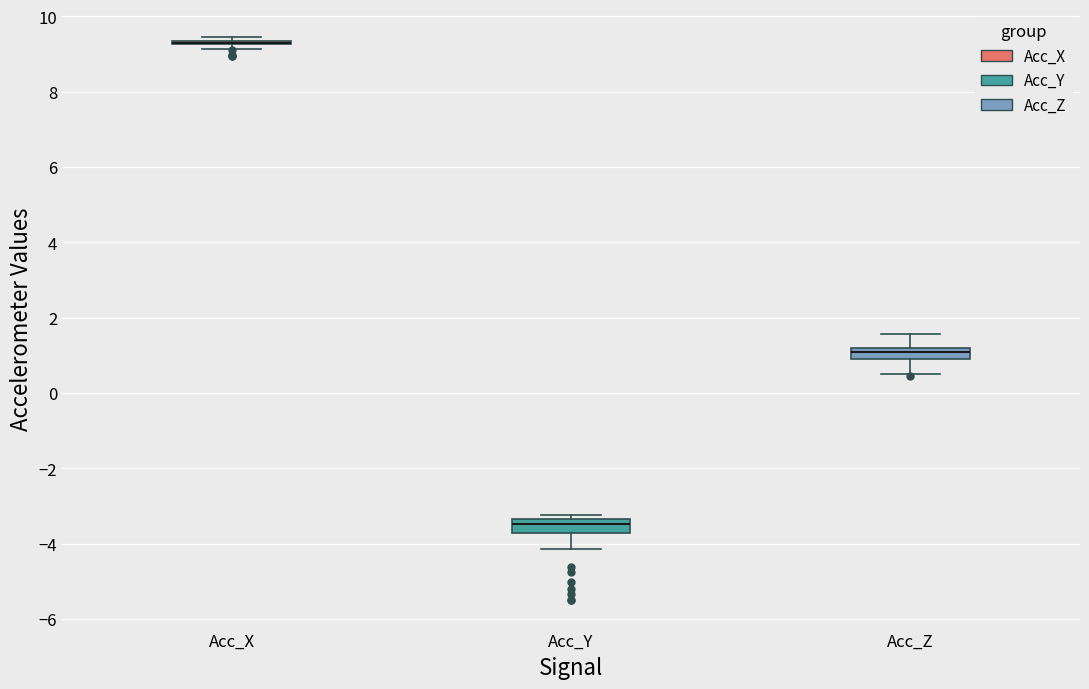

Where is the upper edge of the box for Acc_Y on the y-axis? The values are not printed on the chart, so give them approximately, as read against the axis.

-3.4